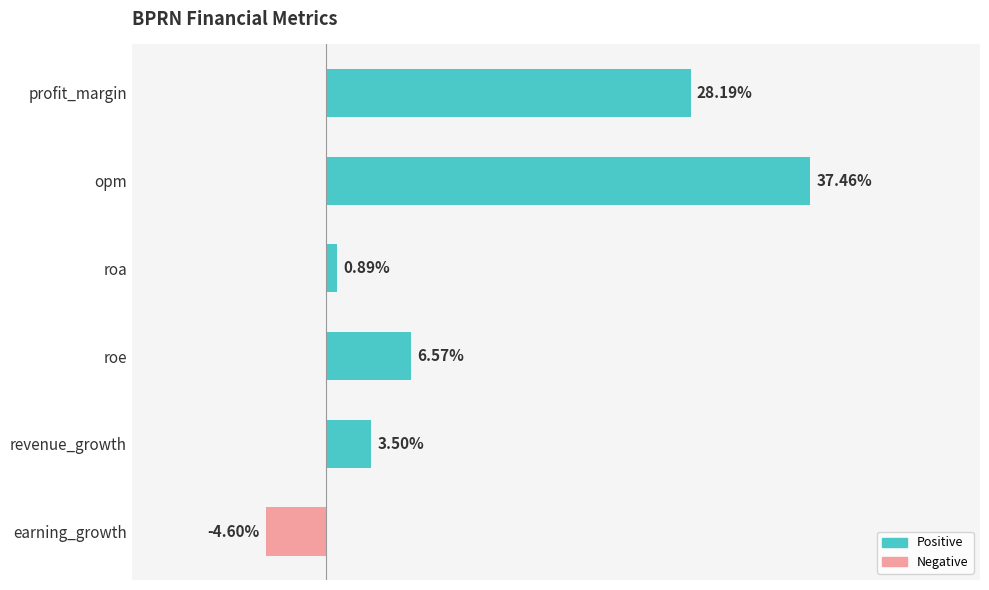

At which category does the chart reach its minimum across all series?

earning_growth